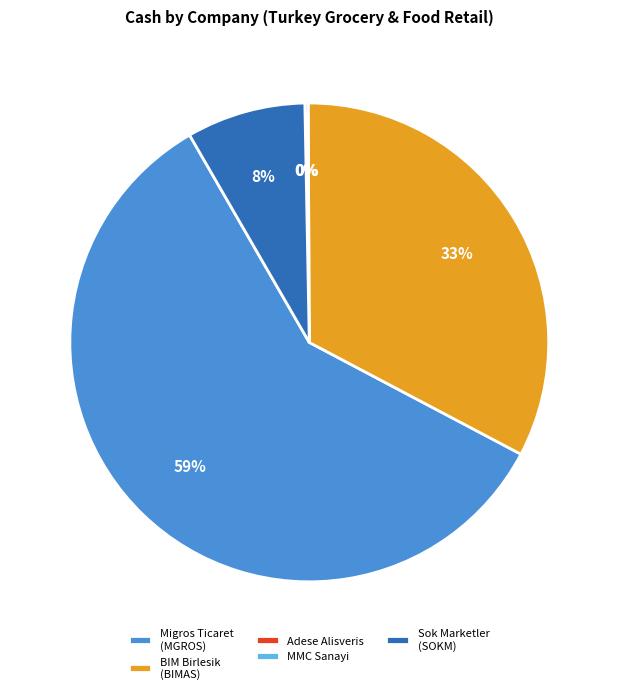

Which slice represents more than half of the pie?

Migros Ticaret (MGROS)